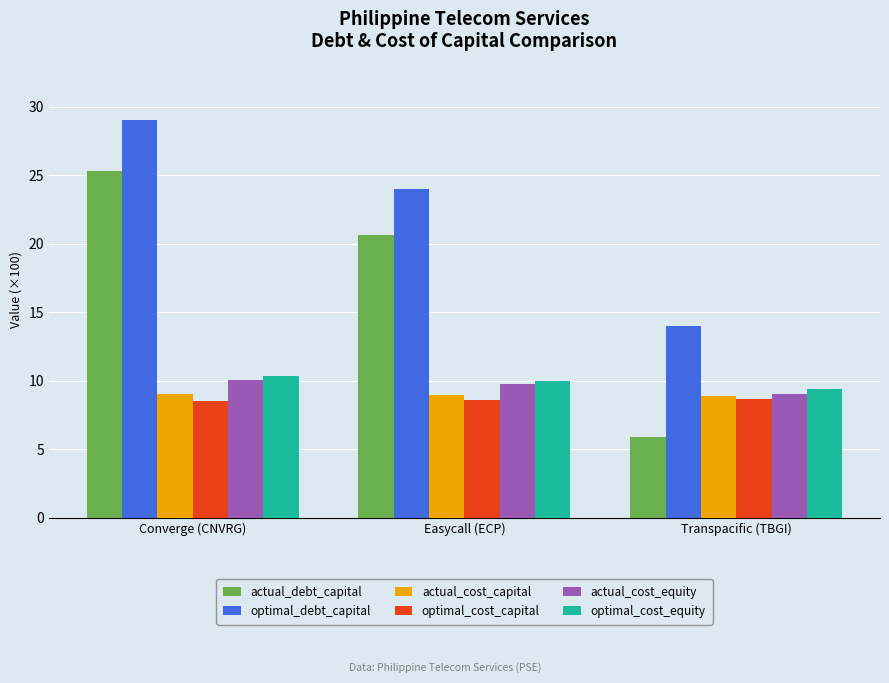

At which label does optimal_cost_equity reach its peak?

Converge (CNVRG)